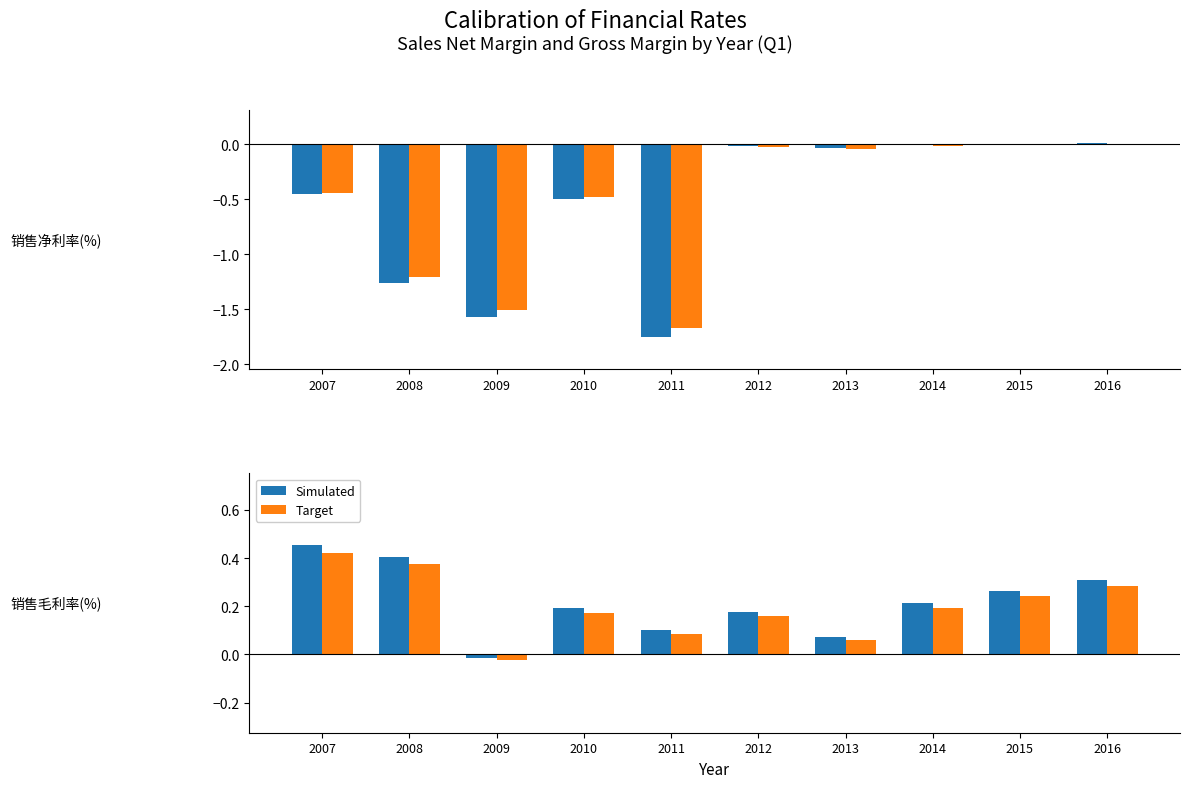

True or false: Simulated has a value of 0.5 at 2007.

True